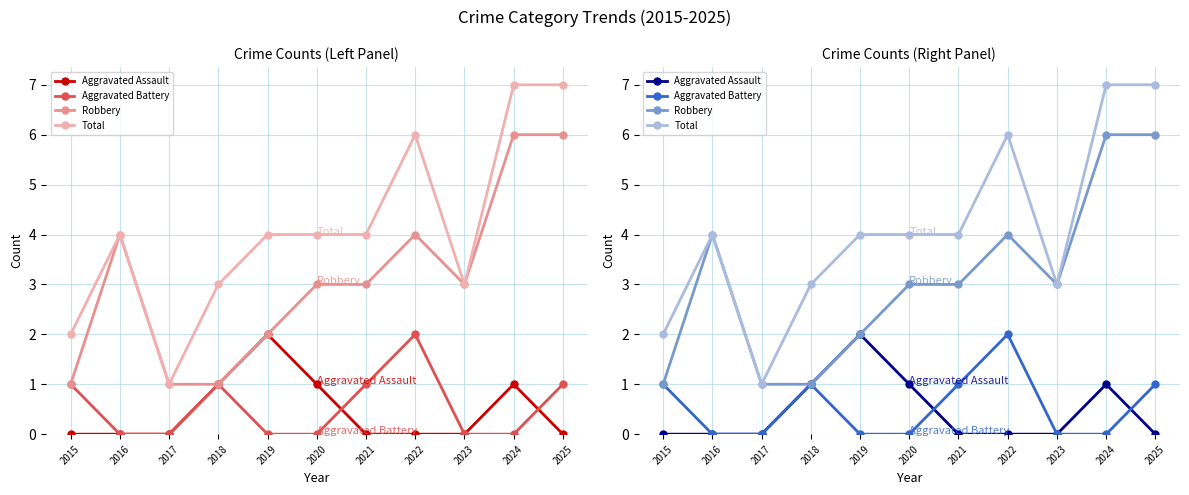

Where does the Robbery series first go above 3?

2016